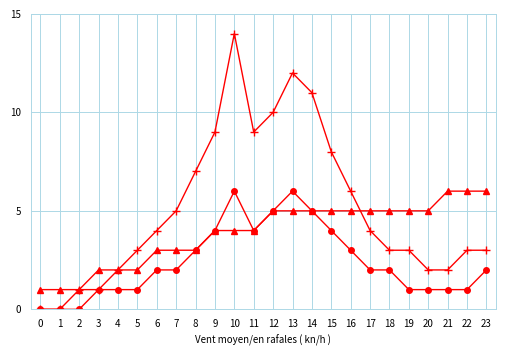

What is the maximum value shown in the chart?

14